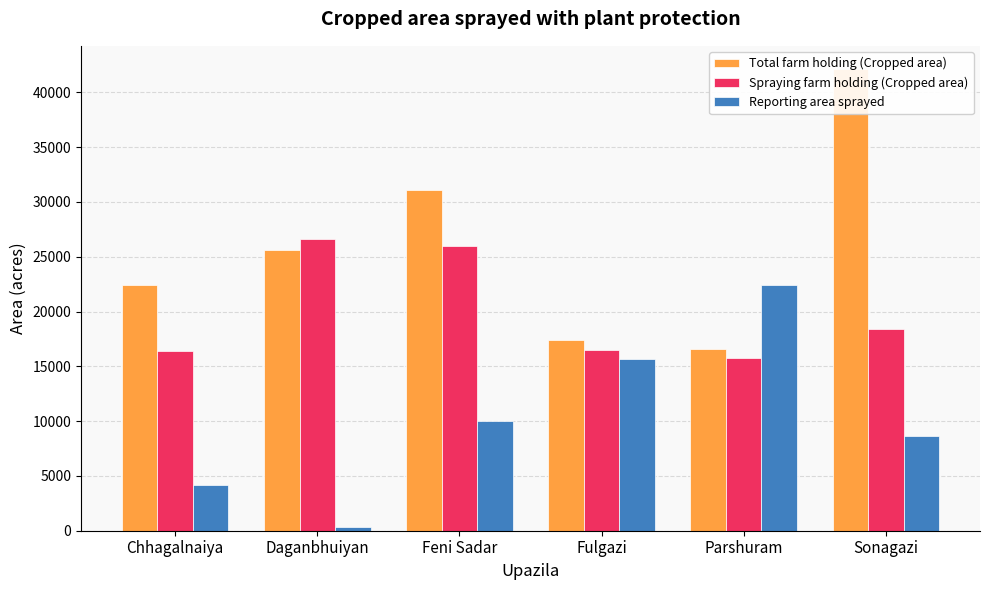

How many distinct data groups are displayed?

3